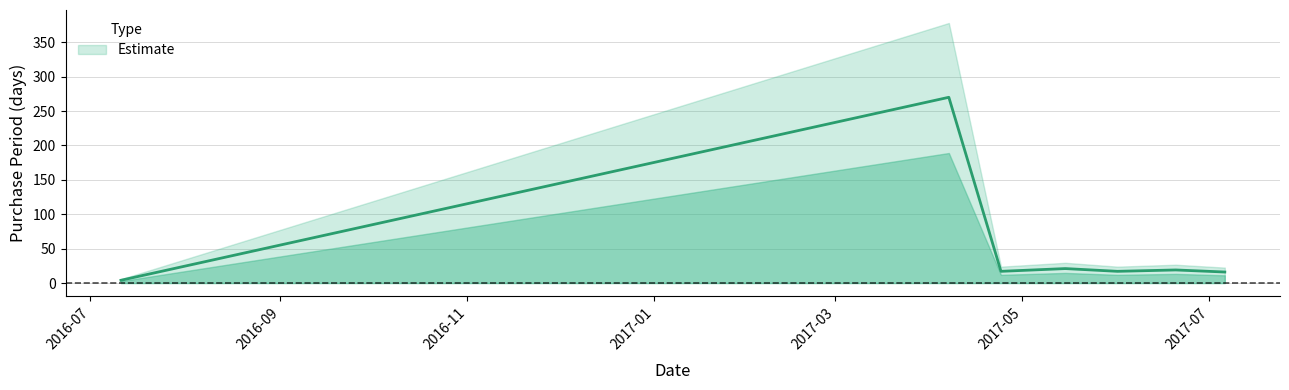

What is the difference between the maximum and minimum values?

266